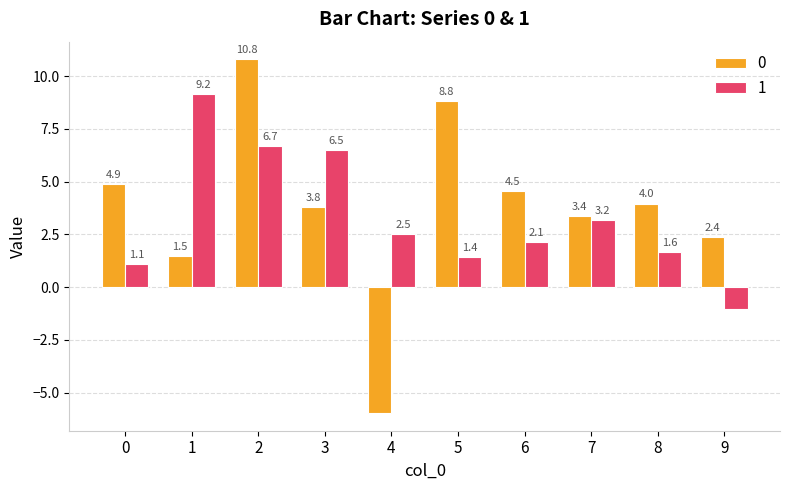

How many data points does each series have?

10